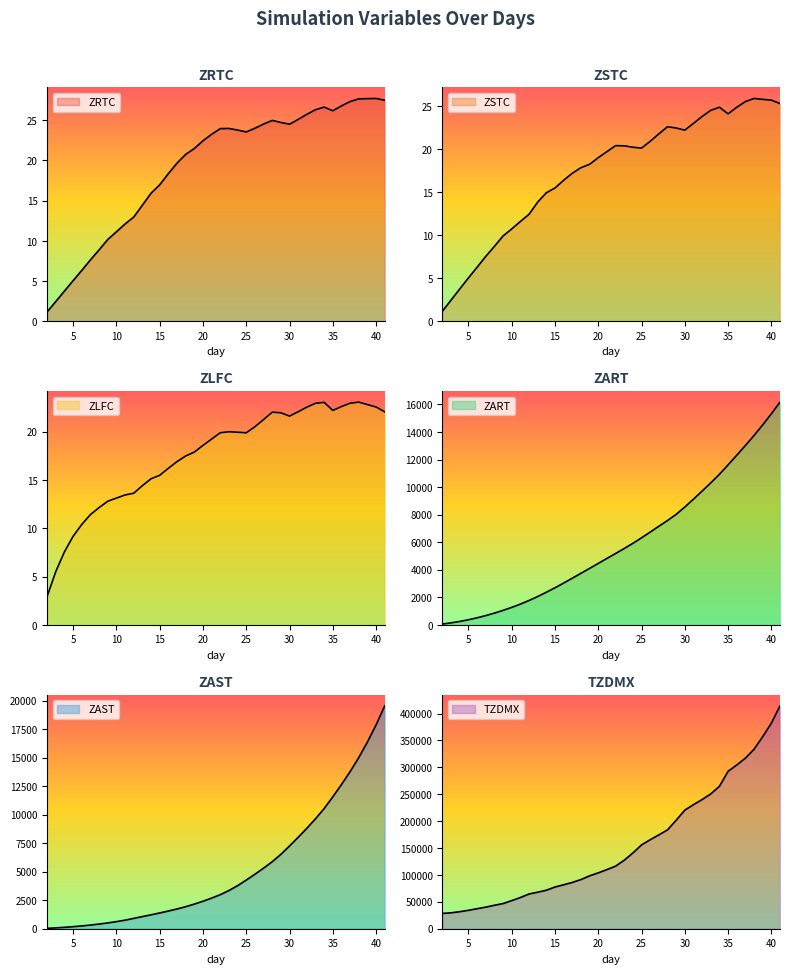

How many data points in ZRTC are above 23?

21